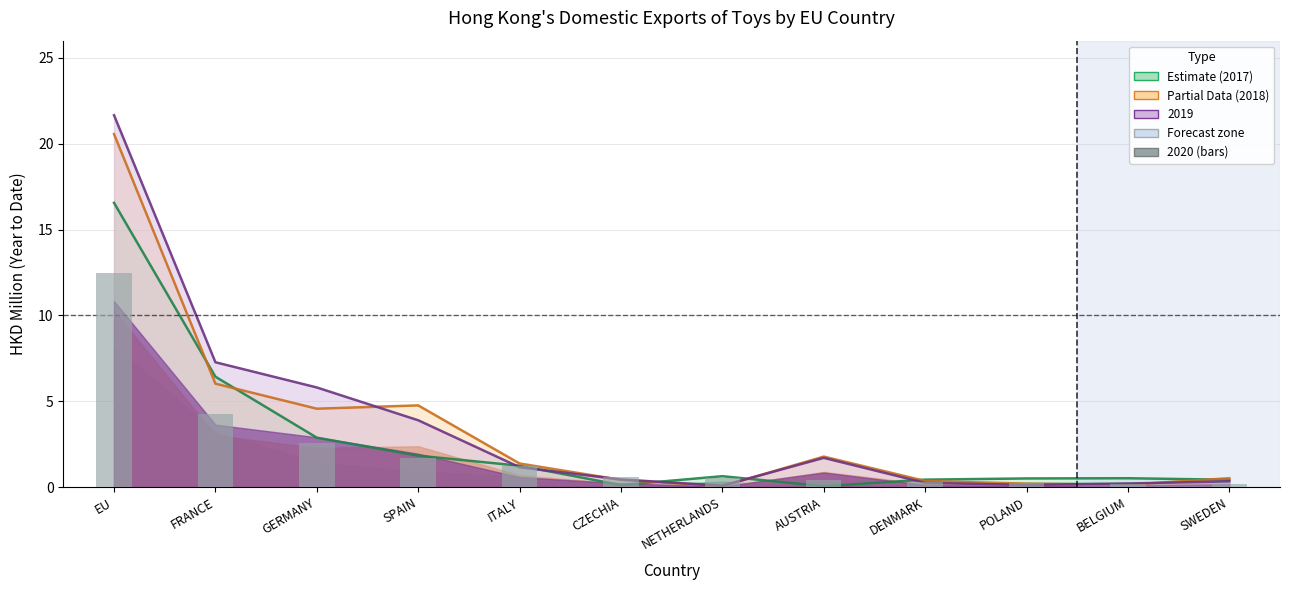

What is the label of the 8th bar from the left?

AUSTRIA